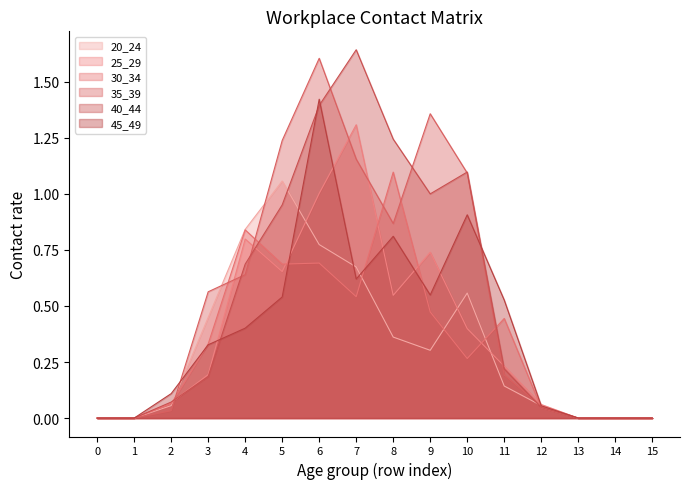

Which series has the largest total across all categories?

35_39